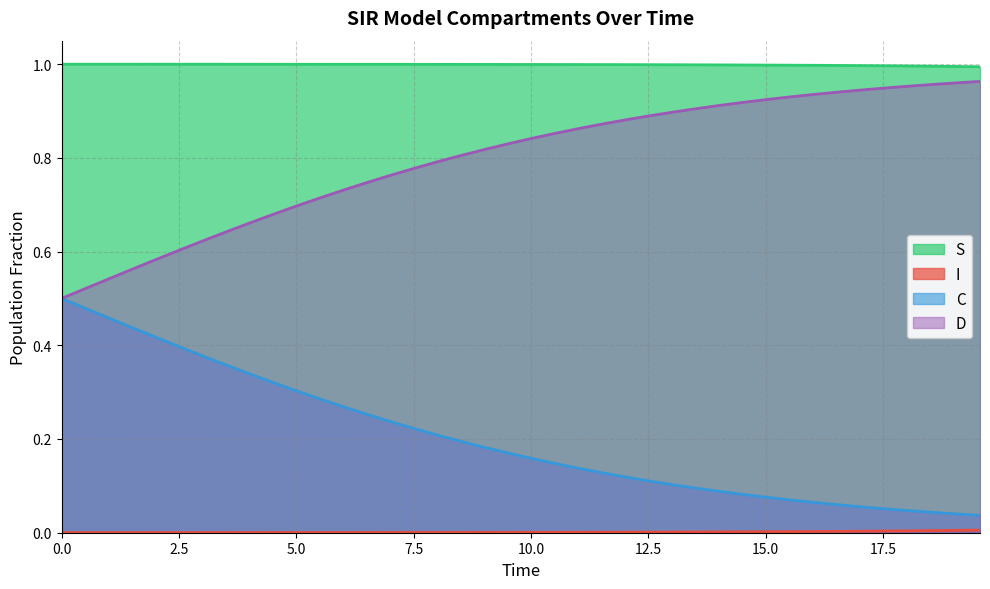

Which series has the largest total across all categories?

S